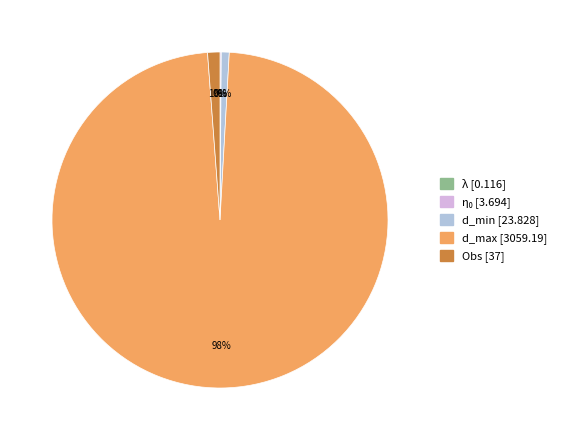

To the nearest percent, what is the average slice percentage?

20%